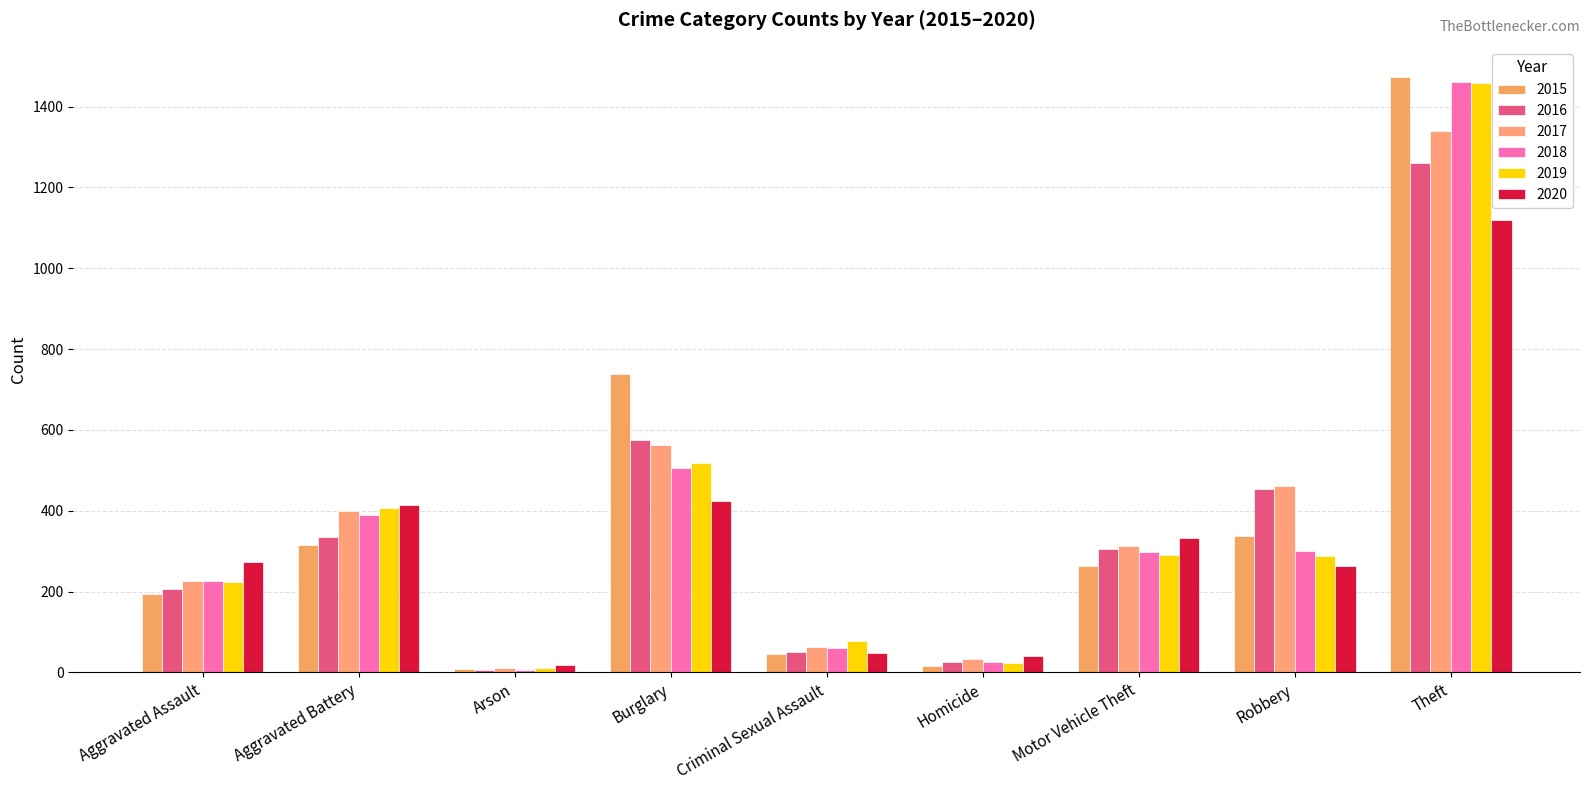

Which has a higher value, Homicide or Motor Vehicle Theft?

Motor Vehicle Theft